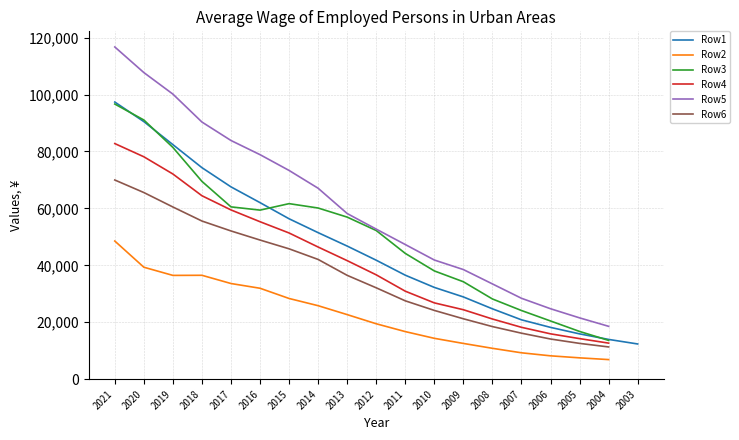

What is the value of the Row4 point at the 14th from the left?

21144